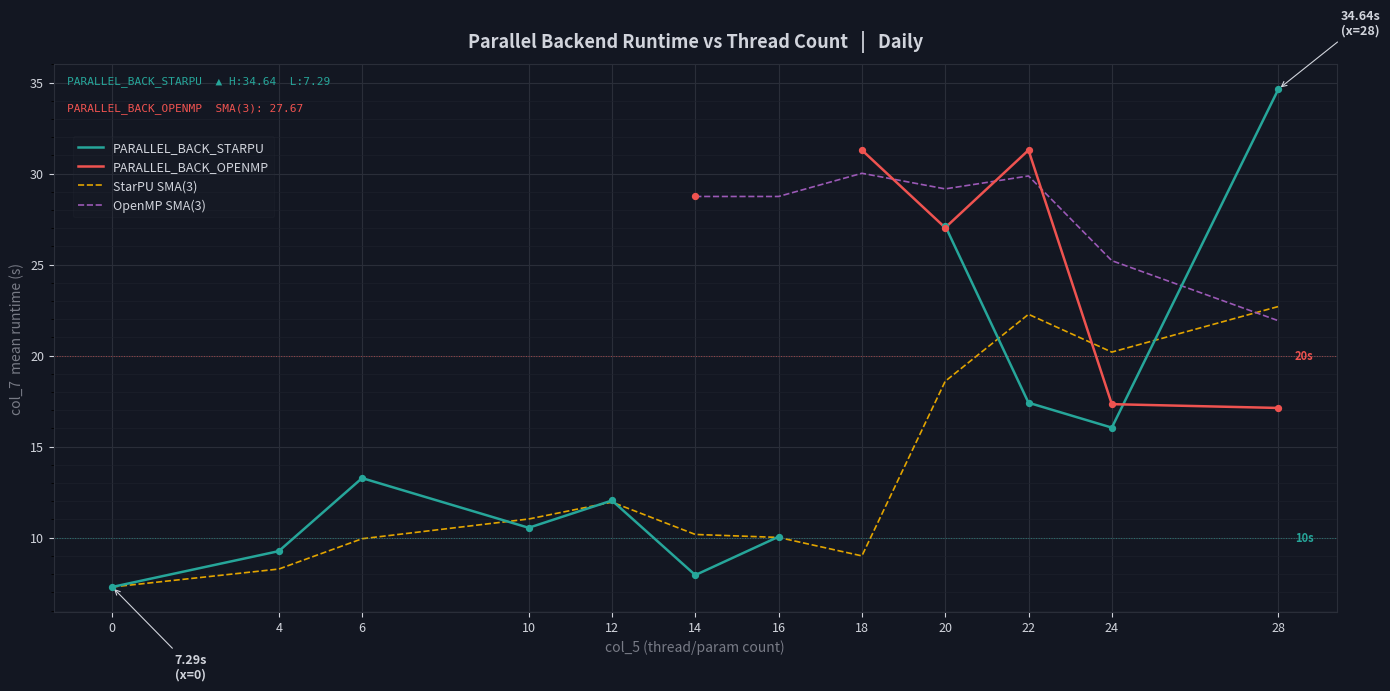

Is the value of StarPU SMA(3) at 18 greater than the value of OpenMP SMA(3) at 22?

No